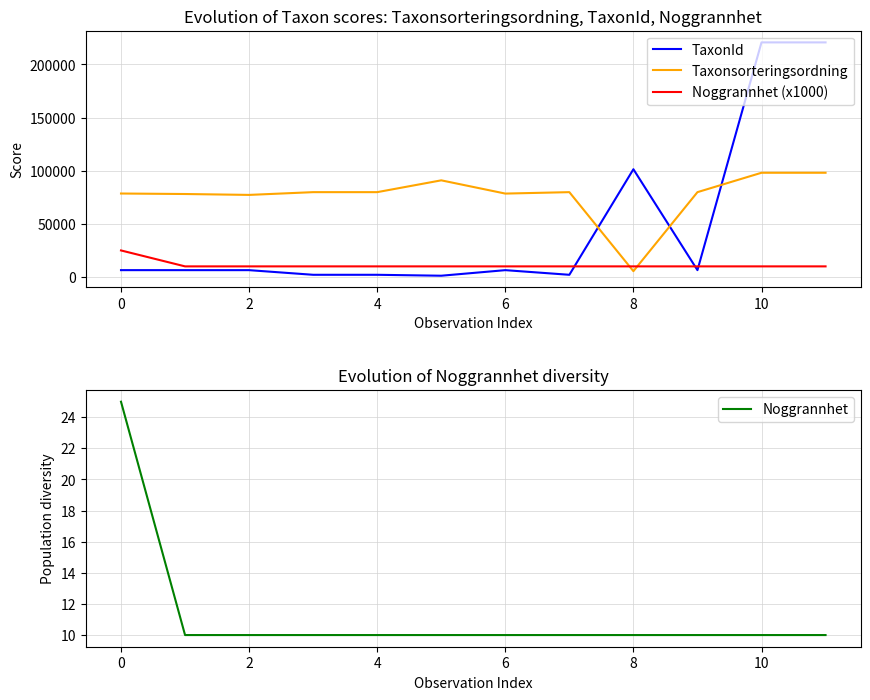

True or false: Noggrannhet and Noggrannhet (x1000) cross at least once.

False